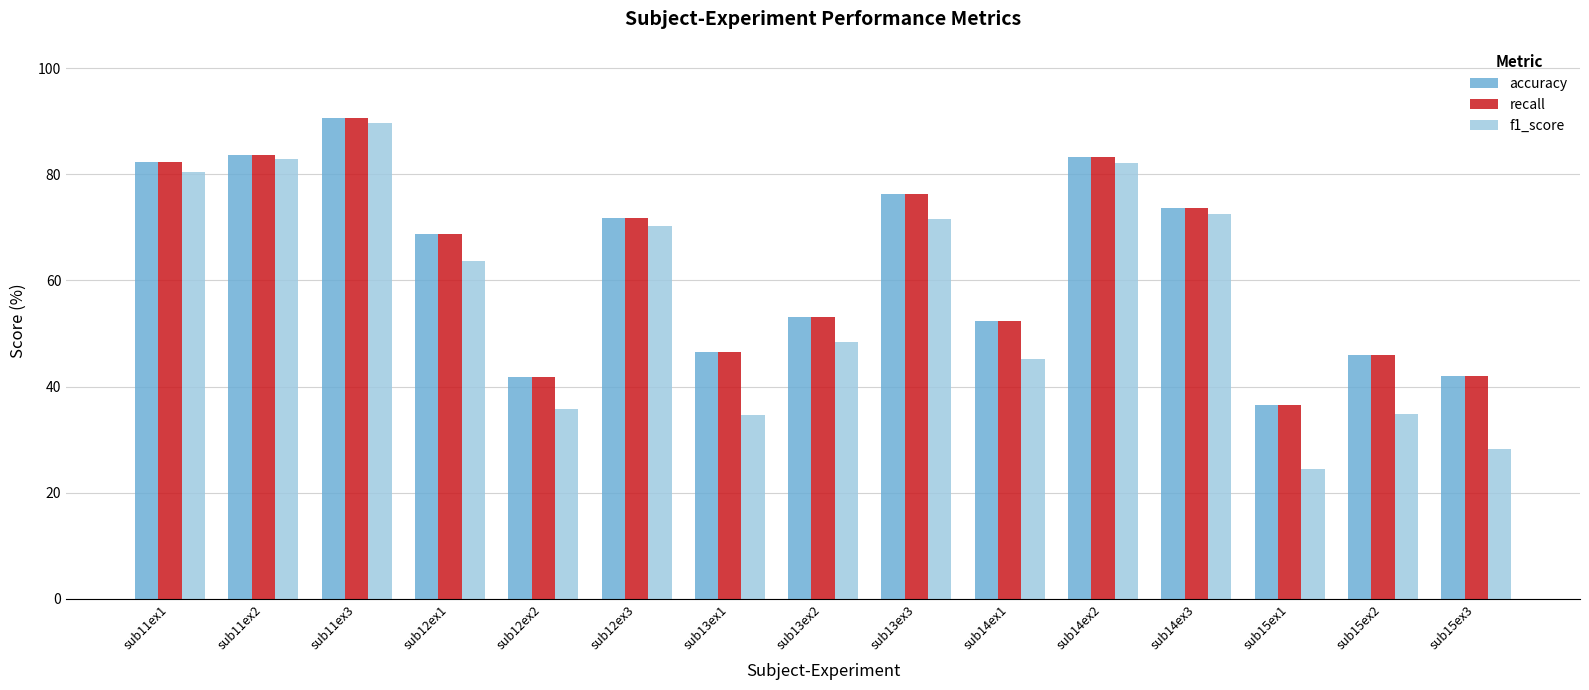

How many groups of bars are there?

15